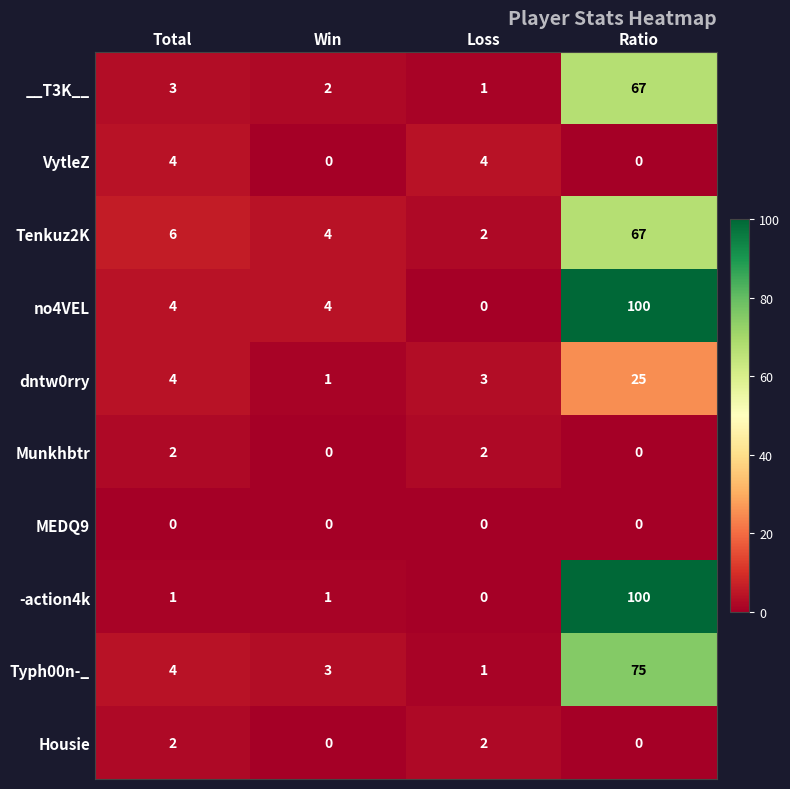

Which series changed the most between Total and Win?

VytleZ